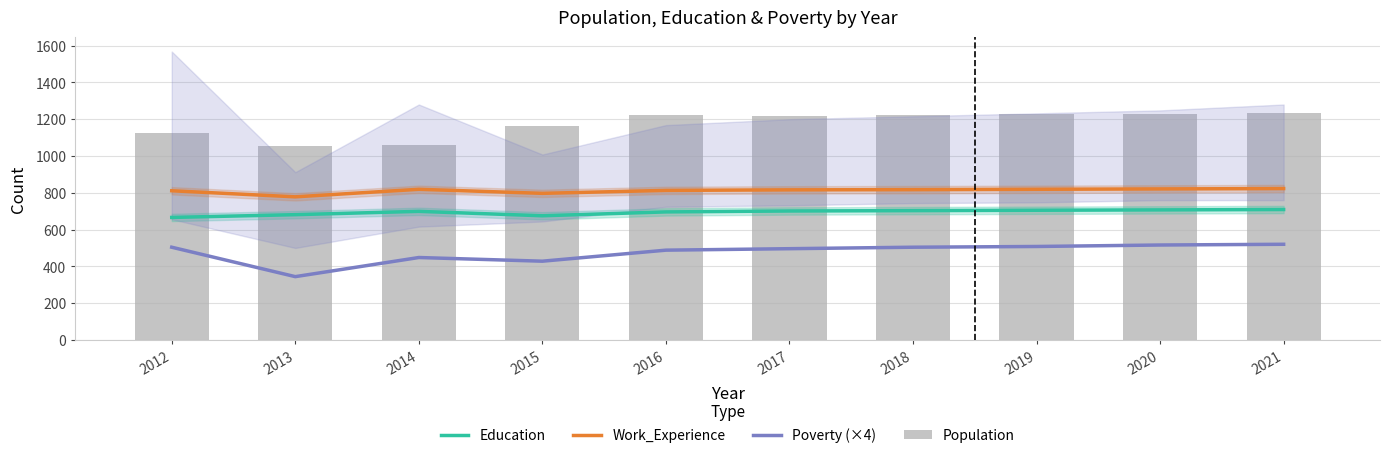

At which category is the sum across all series the highest?

2021